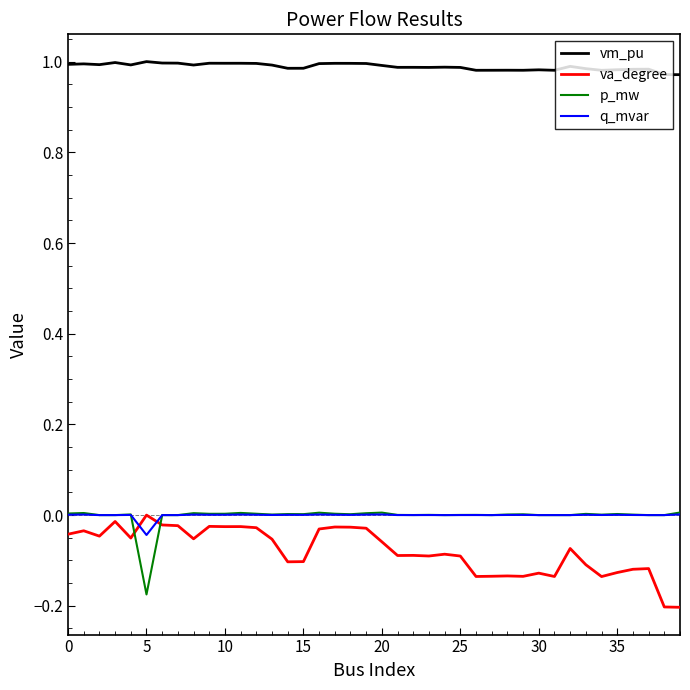

True or false: vm_pu and q_mvar intersect in this chart.

False